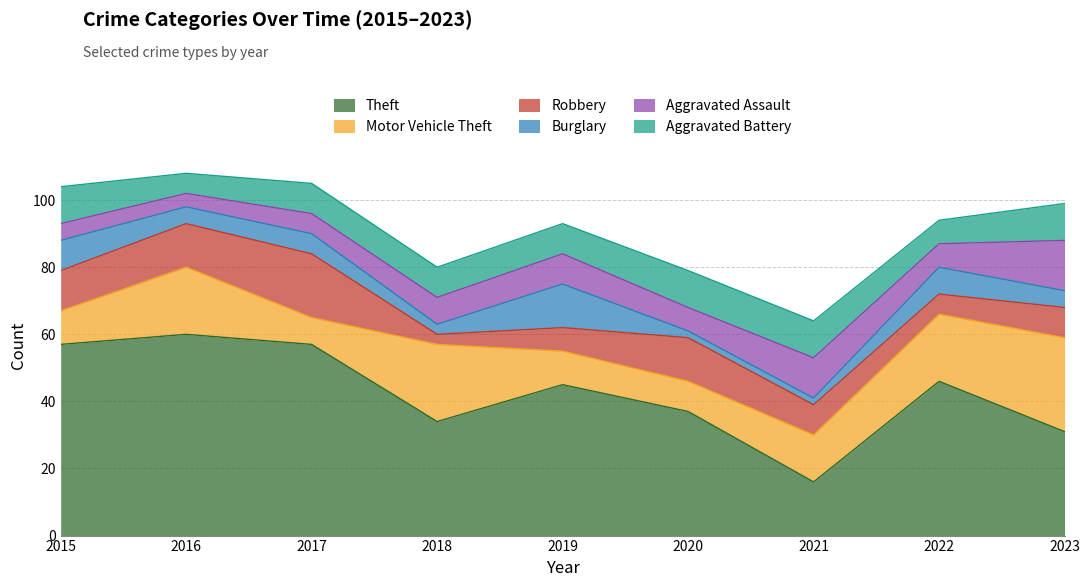

Reading right to left, transcribe all the data shown in this chart.

Theft: 31	46	16	37	45	34	57	60	57
Motor Vehicle Theft: 28	20	14	9	10	23	8	20	10
Robbery: 9	6	9	13	7	3	19	13	12
Burglary: 5	8	2	2	13	3	6	5	9
Aggravated Assault: 15	7	12	7	9	8	6	4	5
Aggravated Battery: 11	7	11	11	9	9	9	6	11